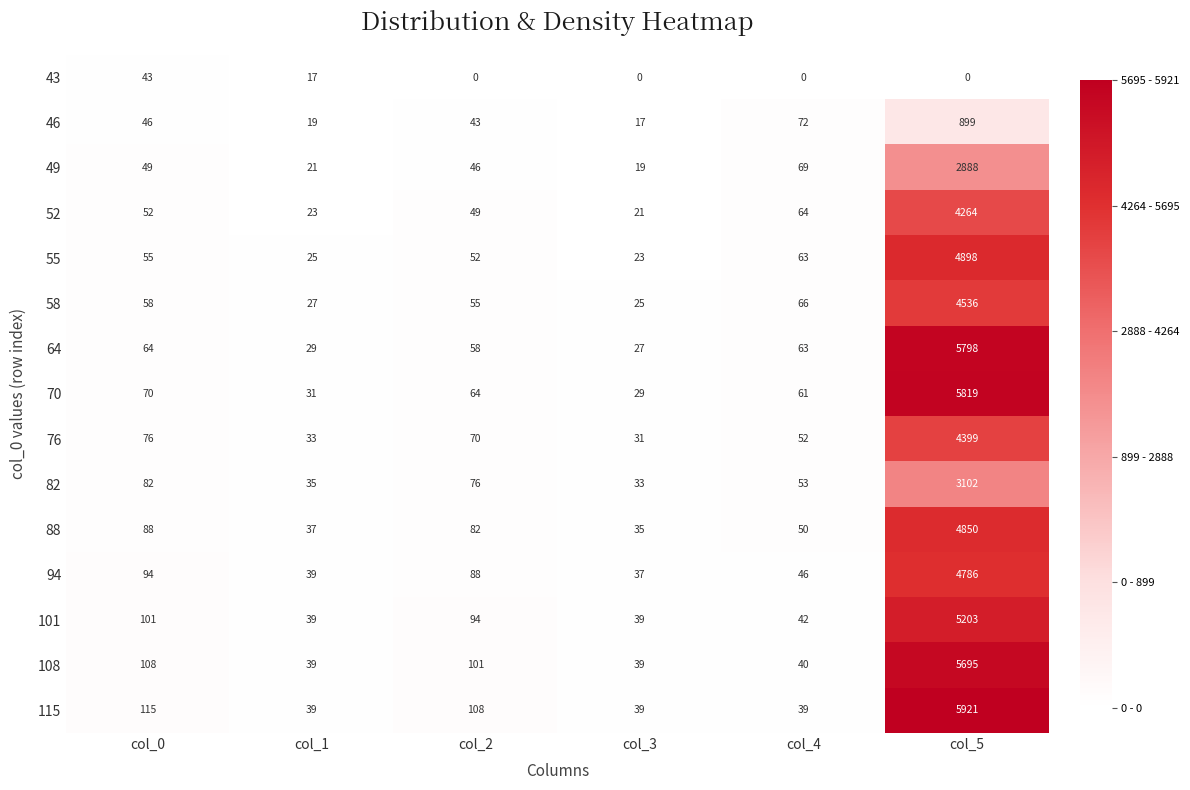

What is the sum of the 46 values at col_1 and col_3?

36